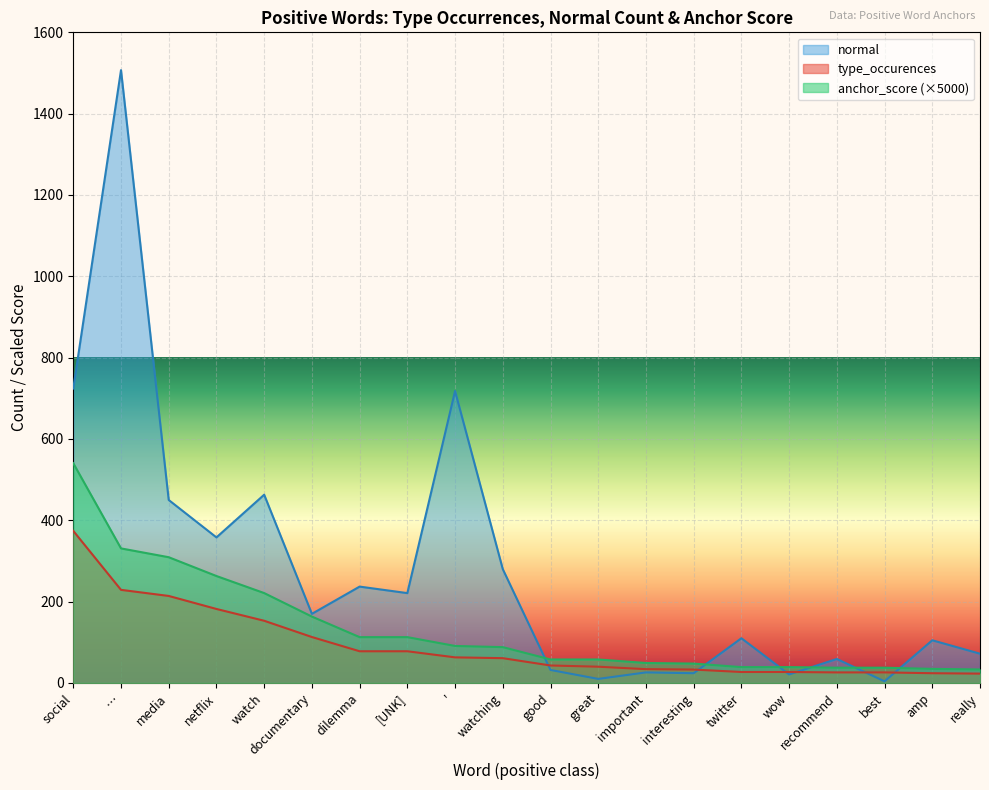

What is the maximum value shown in the chart?

1507.0